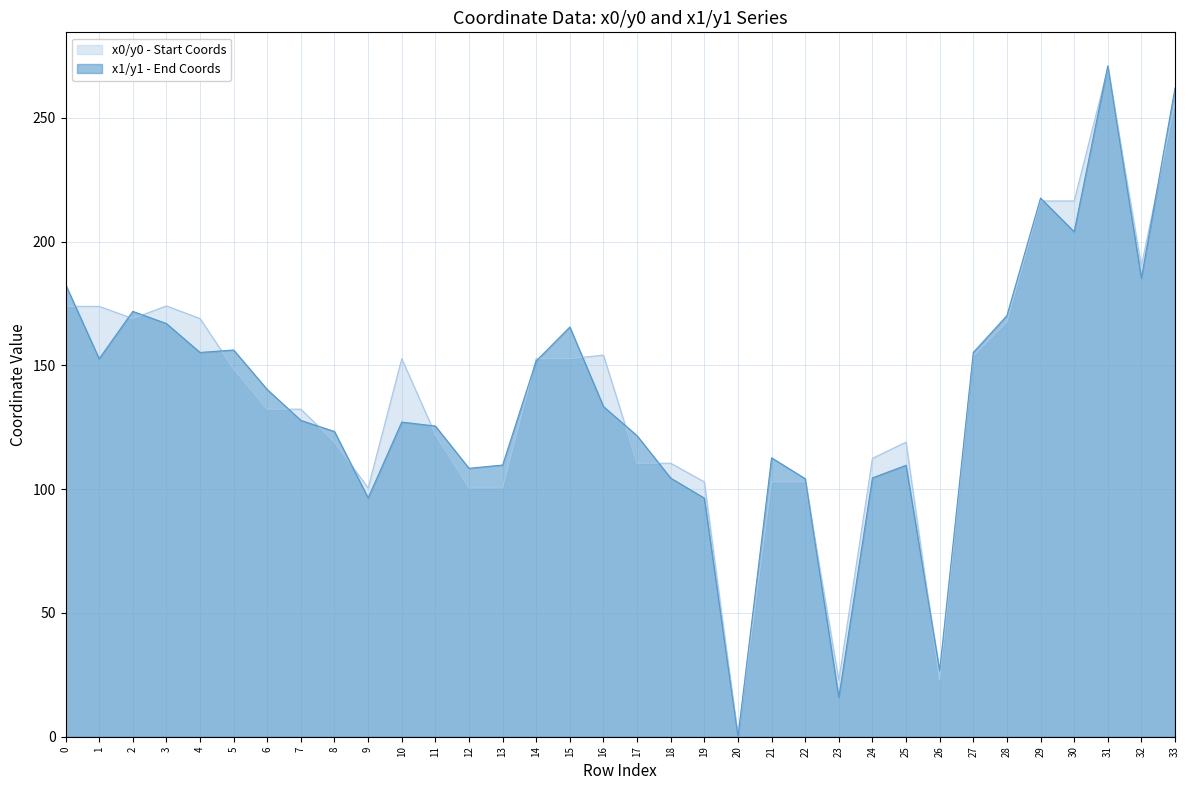

True or false: y1 has more than 2 points higher than both neighbors.

True